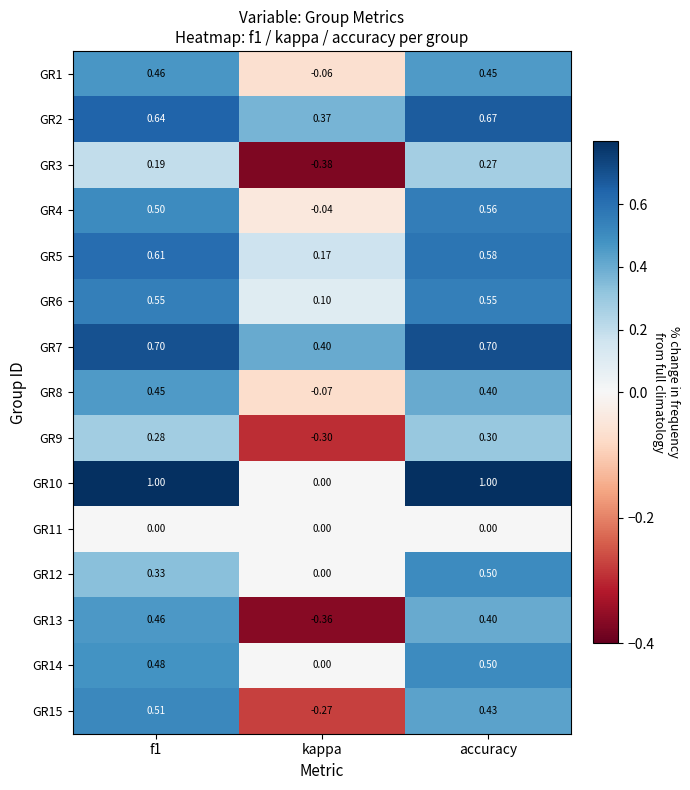

Where is GR10 nearest to the value 0?

kappa